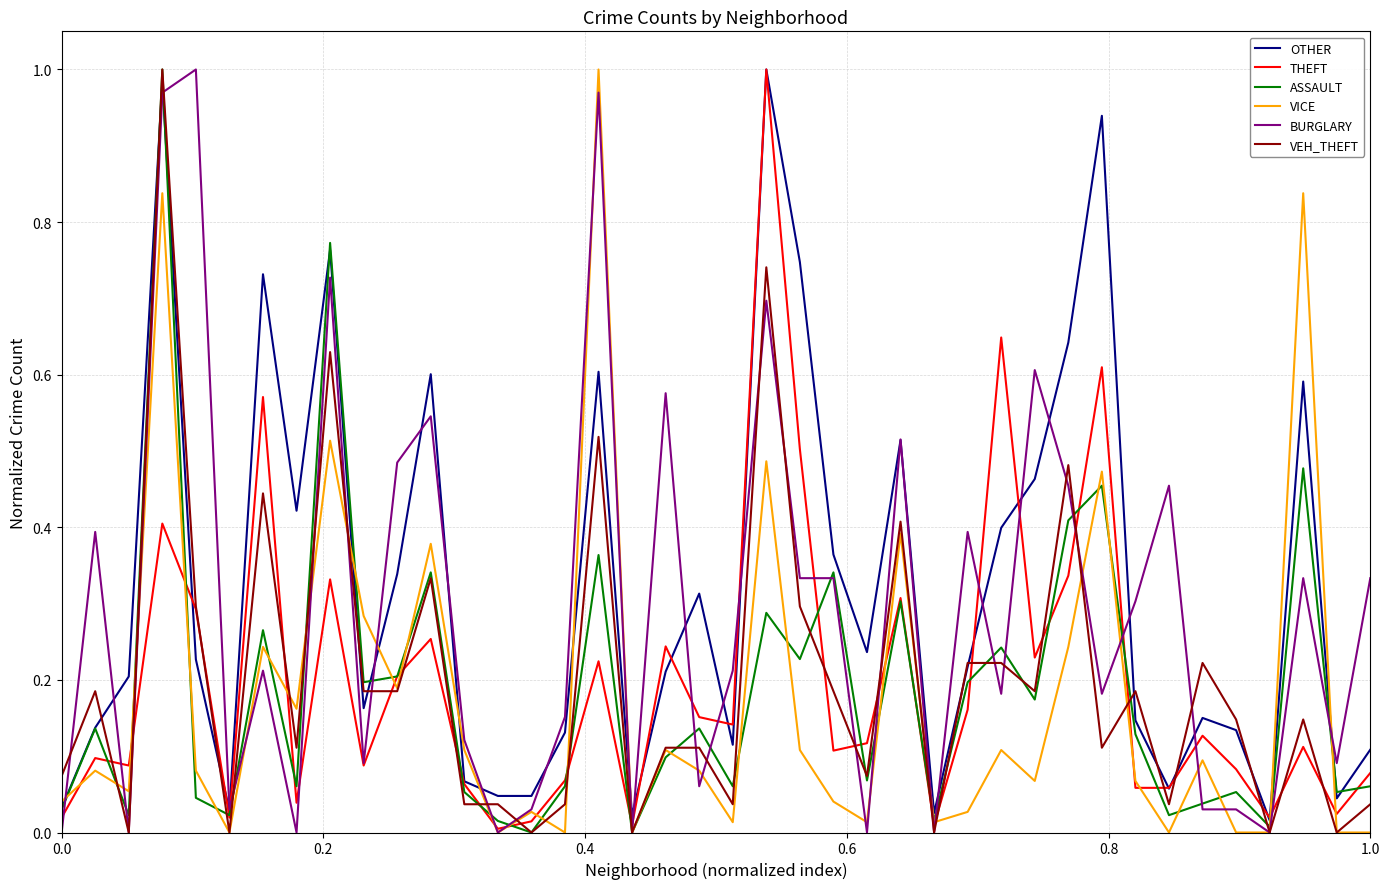

Reading right to left, transcribe all the data shown in this chart.

OTHER: 0.1	0.0	0.6	0.0	0.1	0.2	0.1	0.1	0.9	0.6	0.5	0.4	0.2	0.0	0.5	0.2	0.4	0.7	1.0	0.1	0.3	0.2	0.0	0.6	0.1	0.0	0.0	0.1	0.6	0.3	0.2	0.8	0.4	0.7	0.0	0.2	1.0	0.2	0.1	0.0
THEFT: 0.1	0.0	0.1	0.0	0.1	0.1	0.1	0.1	0.6	0.3	0.2	0.6	0.2	0.0	0.3	0.1	0.1	0.5	1.0	0.1	0.2	0.2	0.0	0.2	0.1	0.0	0.0	0.1	0.3	0.2	0.1	0.3	0.0	0.6	0.0	0.3	0.4	0.1	0.1	0.0
ASSAULT: 0.1	0.1	0.5	0.0	0.1	0.0	0.0	0.1	0.5	0.4	0.2	0.2	0.2	0.0	0.3	0.1	0.3	0.2	0.3	0.1	0.1	0.1	0.0	0.4	0.1	0.0	0.0	0.1	0.3	0.2	0.2	0.8	0.1	0.3	0.0	0.0	1.0	0.0	0.1	0.0
VICE: 0.0	0.0	0.8	0.0	0.0	0.1	0.0	0.1	0.5	0.2	0.1	0.1	0.0	0.0	0.4	0.0	0.0	0.1	0.5	0.0	0.1	0.1	0.0	1.0	0.0	0.0	0.0	0.1	0.4	0.2	0.3	0.5	0.2	0.2	0.0	0.1	0.8	0.1	0.1	0.0
BURGLARY: 0.3	0.1	0.3	0.0	0.0	0.0	0.5	0.3	0.2	0.5	0.6	0.2	0.4	0.0	0.5	0.0	0.3	0.3	0.7	0.2	0.1	0.6	0.0	1.0	0.2	0.0	0.0	0.1	0.5	0.5	0.1	0.7	0.0	0.2	0.0	1.0	1.0	0.0	0.4	0.0
VEH_THEFT: 0.0	0.0	0.1	0.0	0.1	0.2	0.0	0.2	0.1	0.5	0.2	0.2	0.2	0.0	0.4	0.1	0.2	0.3	0.7	0.0	0.1	0.1	0.0	0.5	0.0	0.0	0.0	0.0	0.3	0.2	0.2	0.6	0.1	0.4	0.0	0.3	1.0	0.0	0.2	0.1